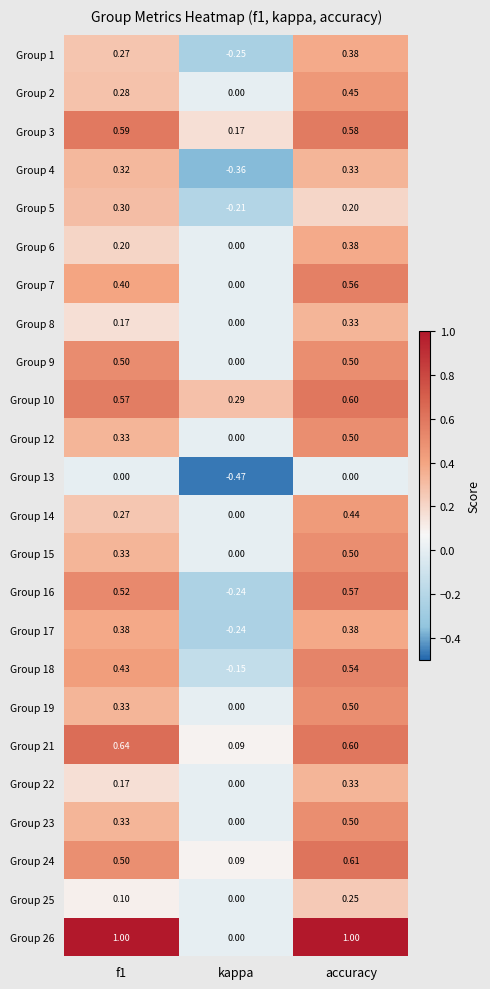

At which category does the chart reach its minimum across all series?

kappa